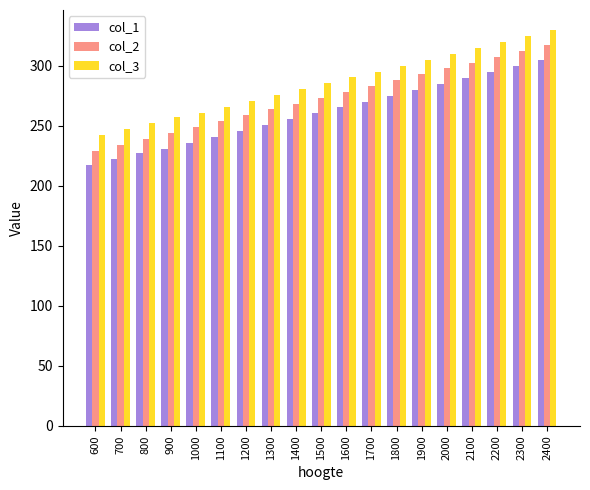

List the series in order of their overall mean, lowest first.

col_1, col_2, col_3